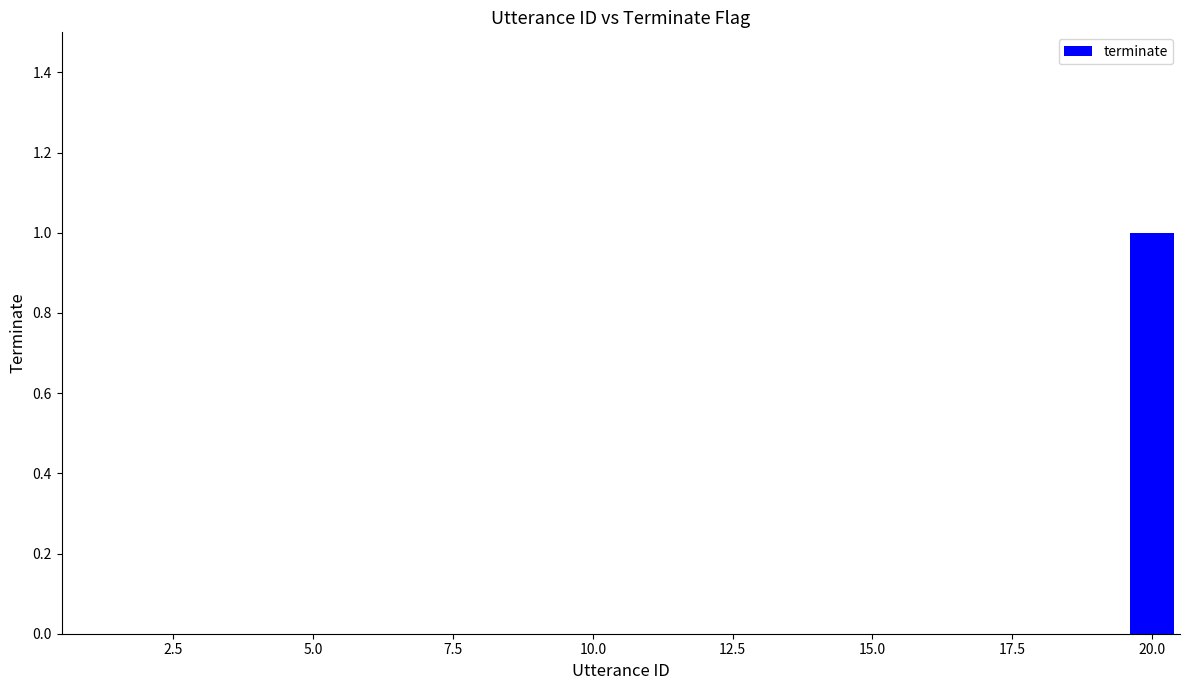

Reading left to right, what are all the values shown in this chart?

0	0	0	0	0	0	0	0	0	0	0	0	0	0	0	0	0	0	0	1